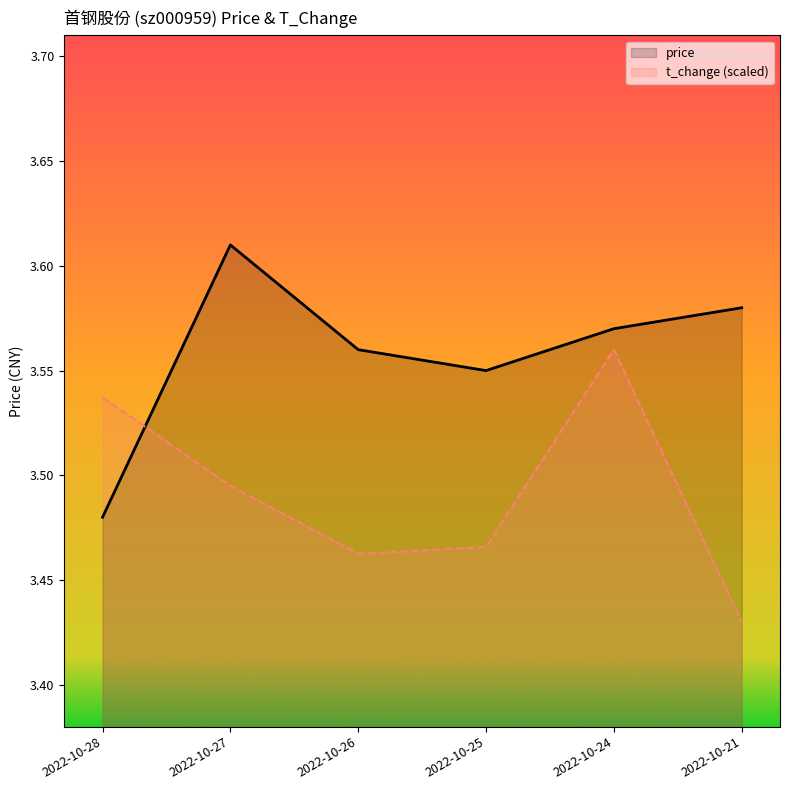

What is the lowest value of the price series?

3.5